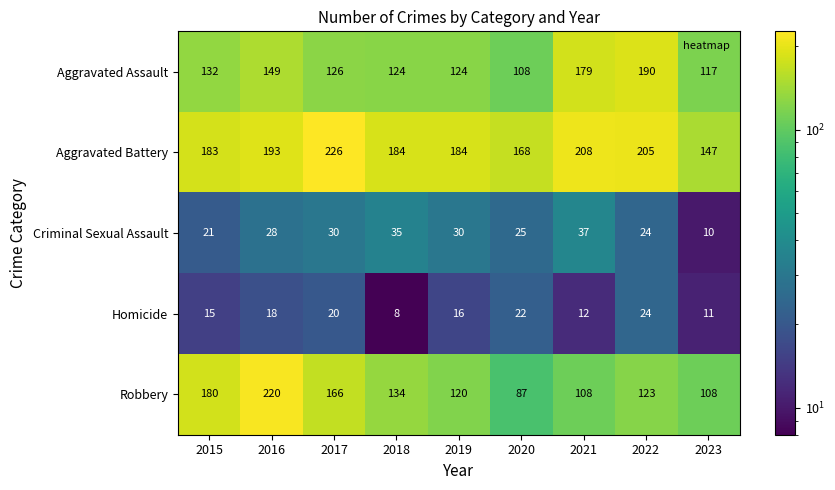

True or false: Robbery has a value of 288 at 2015.

False